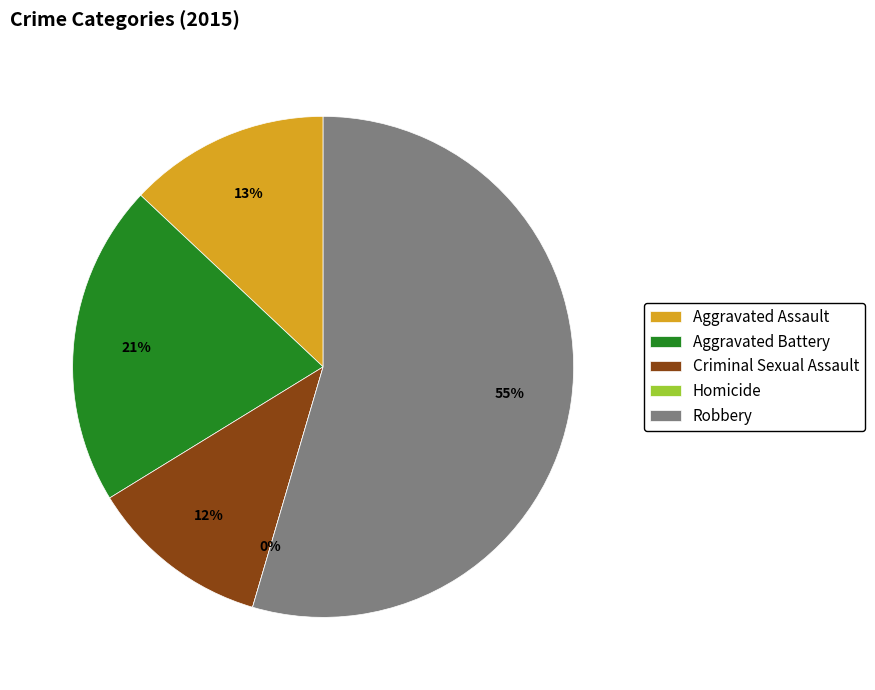

To the nearest percent, what portion does Criminal Sexual Assault represent?

12%